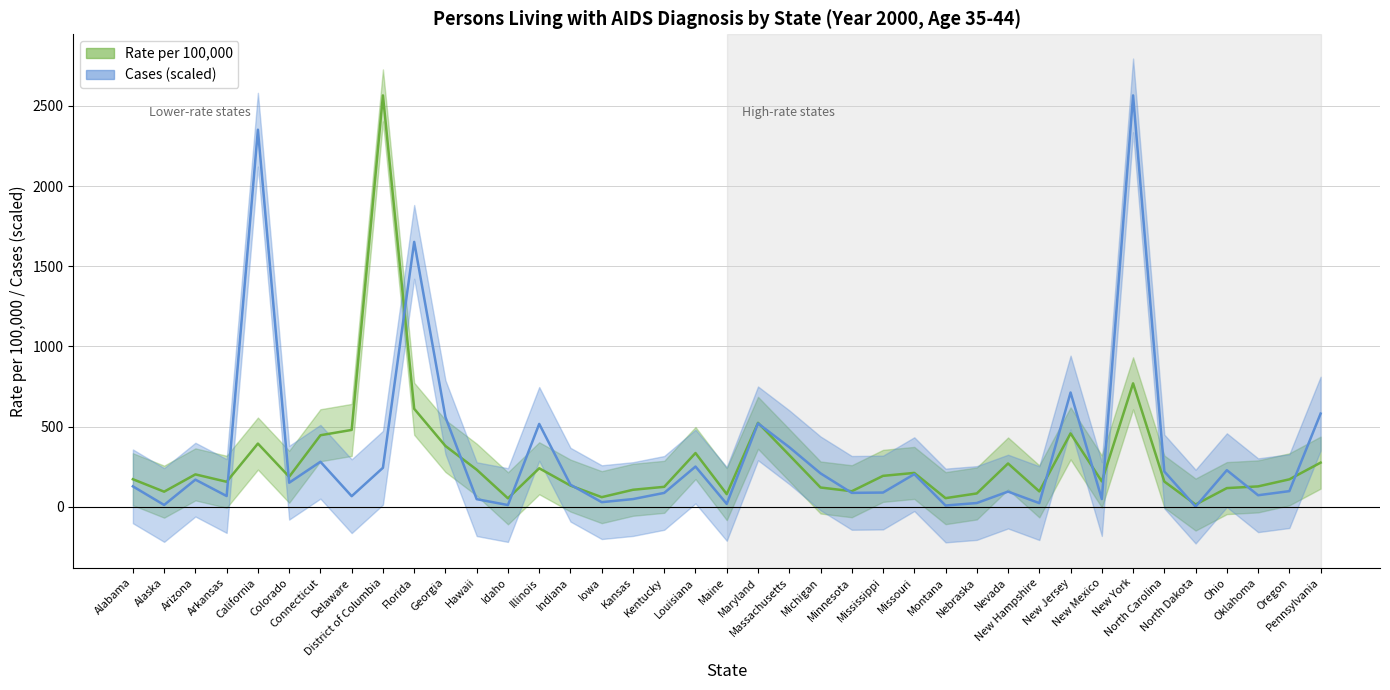

What is the label of the 25th point from the left?

Mississippi